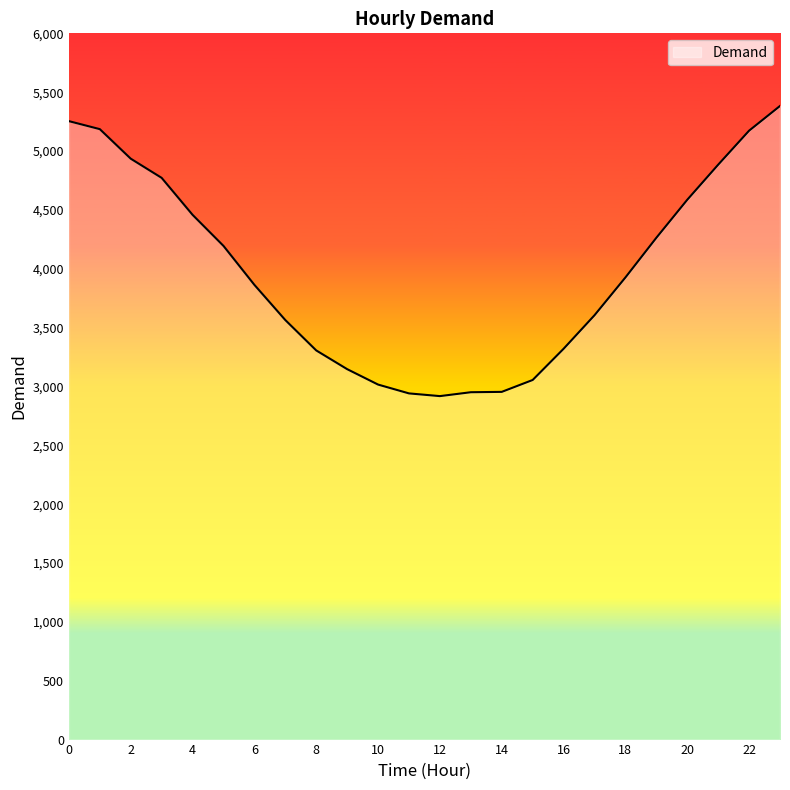

How many categories are shown in the chart?

24